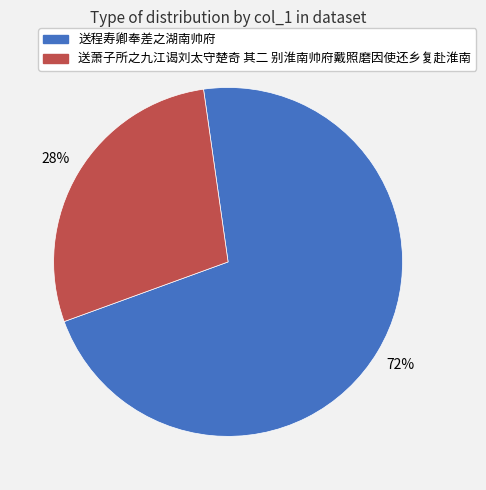

Rank the categories by value from lowest to highest.

送萧子所之九江谒刘太守楚奇 其二 别淮南帅府戴照磨因使还乡复赴淮南, 送程寿卿奉差之湖南帅府